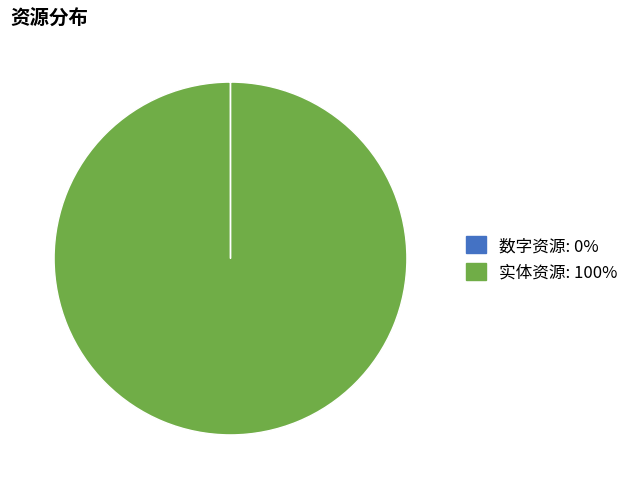

True or false: 实体资源 accounts for 100% of the total.

True